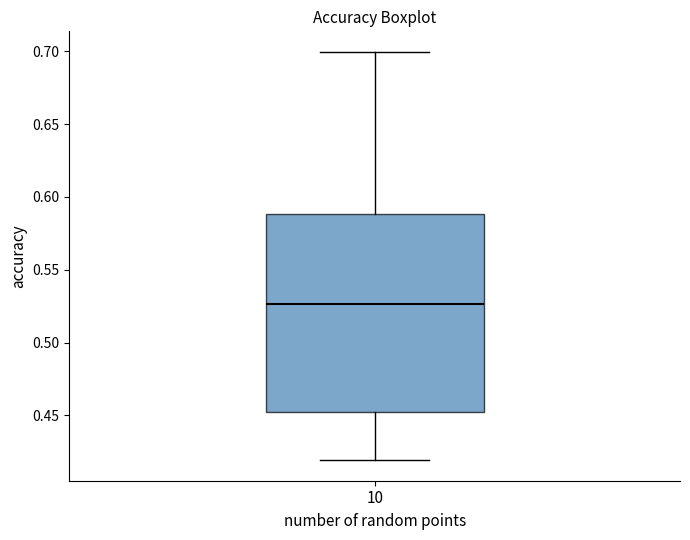

Where does the median line of the box at x = 10 sit on the y-axis? The values are not printed on the chart, so give them approximately, as read against the axis.

0.525